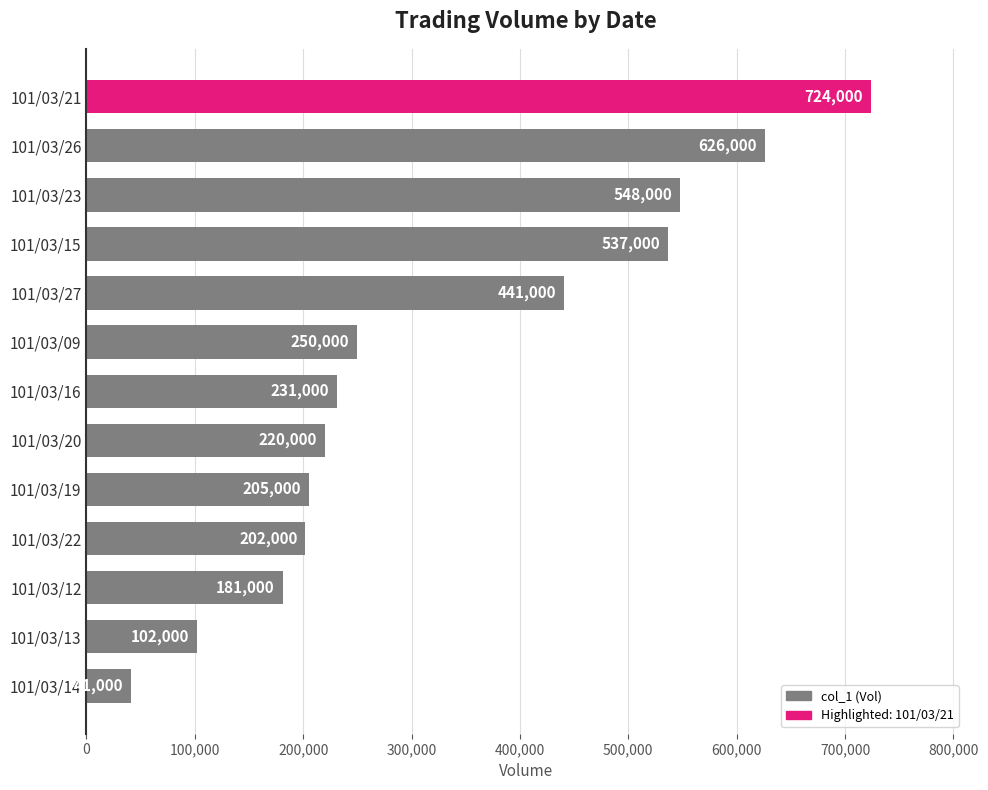

Are the bars horizontal?

Yes